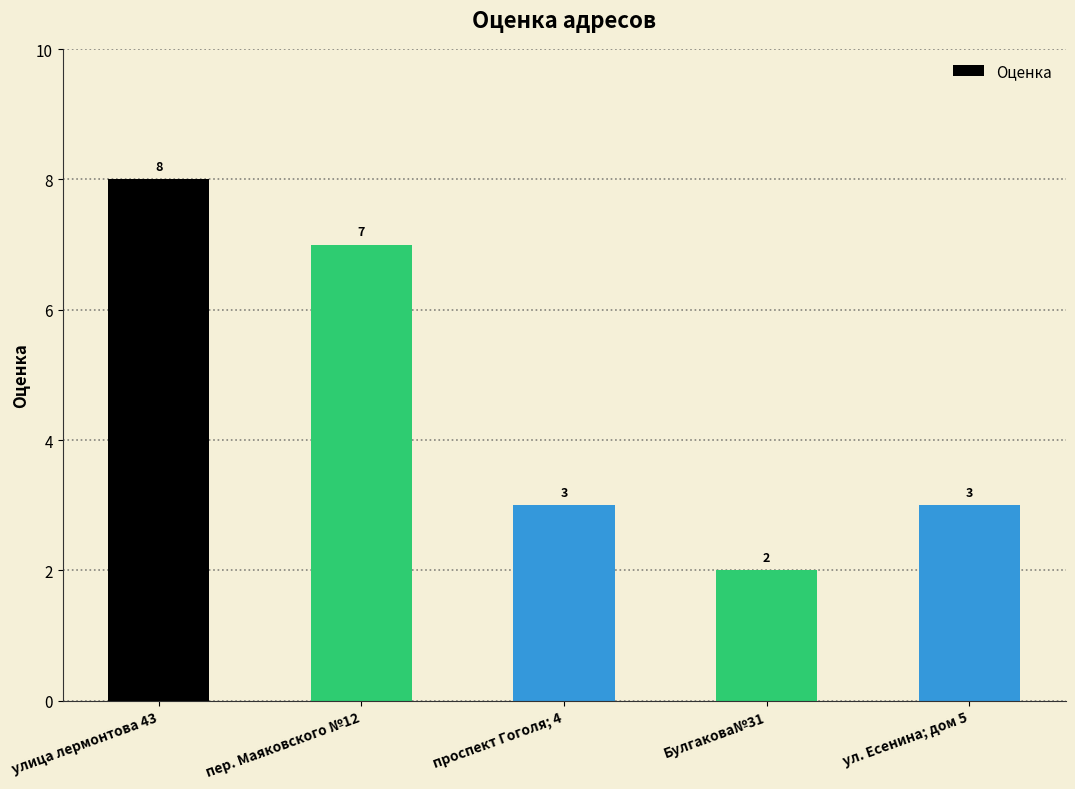

Reading left to right, transcribe all the data shown in this chart.

улица лермонтова 43=8	пер. Маяковского №12=7	проспект Гоголя; 4=3	Булгакова№31=2	ул. Есенина; дом 5=3